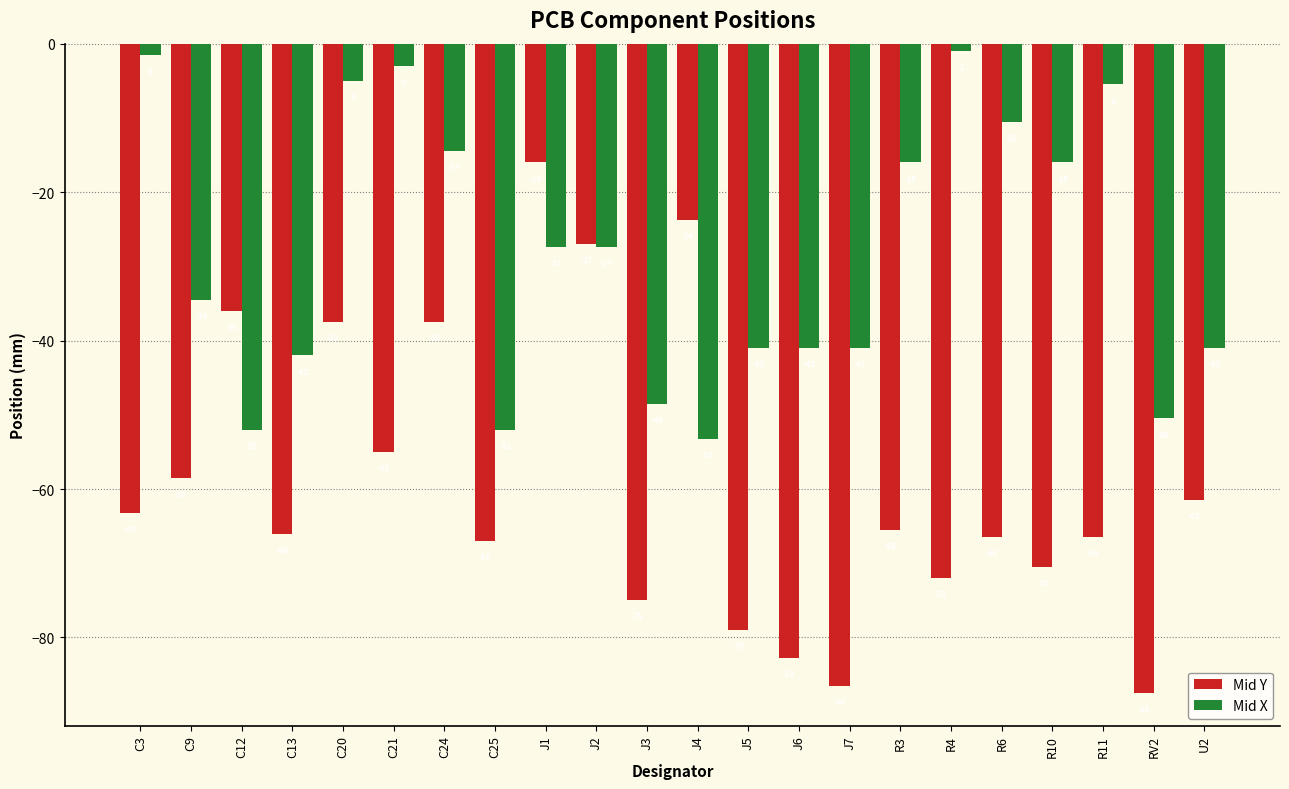

What is the value of the Mid X bar at the 21st from the left?

-50.5